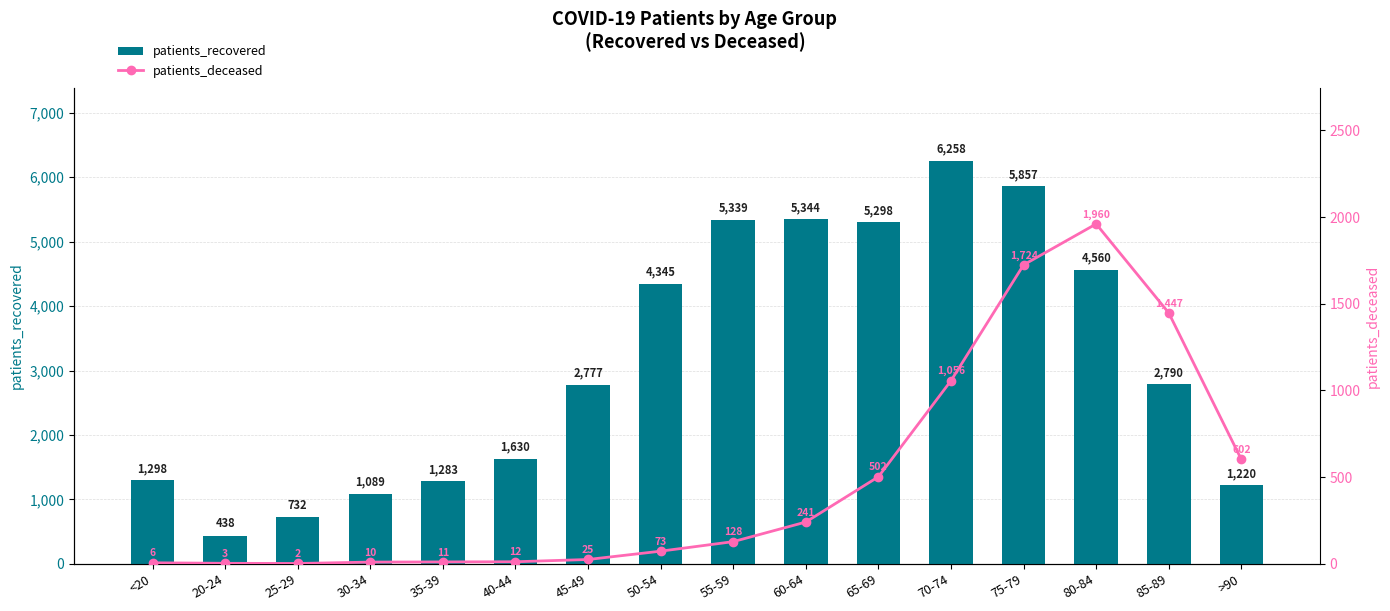

What is the label of the 12th bar from the left?

70-74